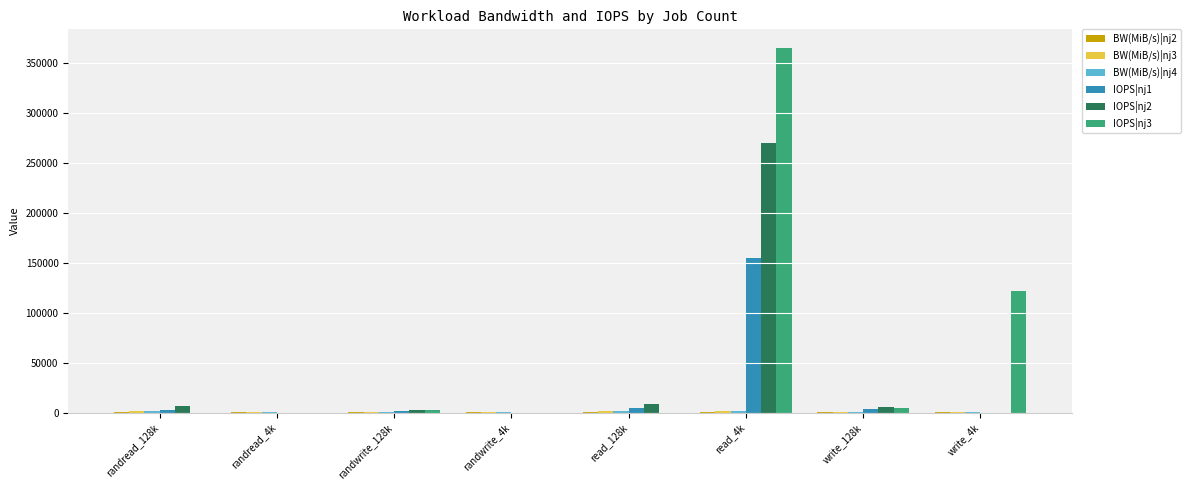

Count the number of categories in the chart.

8